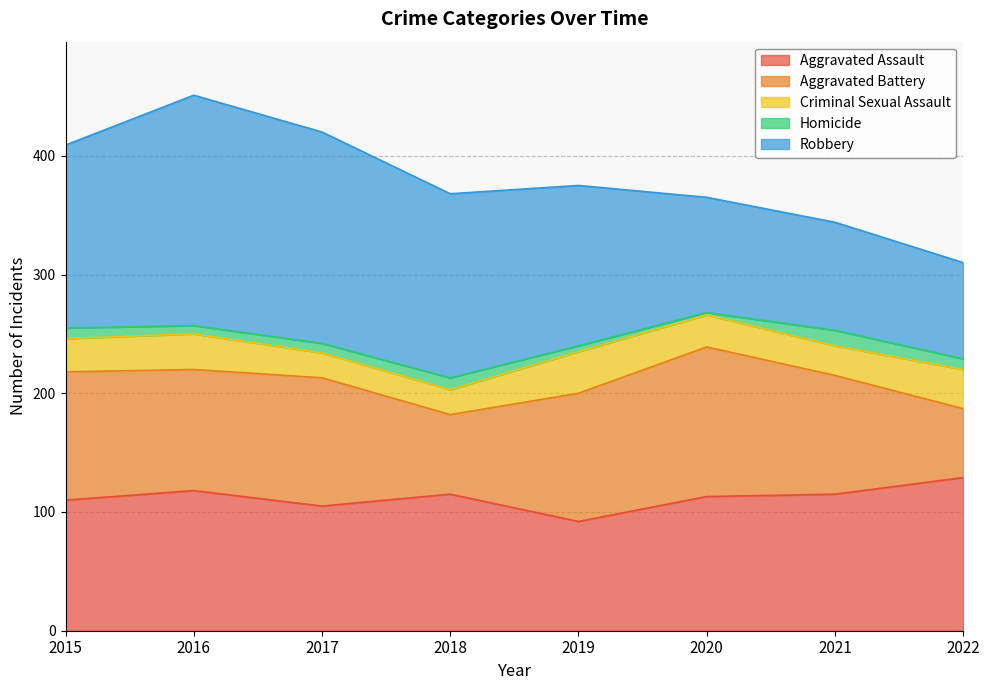

Reading right to left, what are all the values shown in this chart?

Aggravated Assault: 2022=129	2021=115	2020=113	2019=92	2018=115	2017=105	2016=118	2015=110
Aggravated Battery: 2022=58	2021=100	2020=126	2019=108	2018=67	2017=108	2016=102	2015=108
Criminal Sexual Assault: 2022=33	2021=25	2020=27	2019=35	2018=21	2017=21	2016=30	2015=28
Homicide: 2022=9	2021=13	2020=2	2019=5	2018=10	2017=8	2016=7	2015=9
Robbery: 2022=81	2021=91	2020=97	2019=135	2018=155	2017=178	2016=194	2015=154